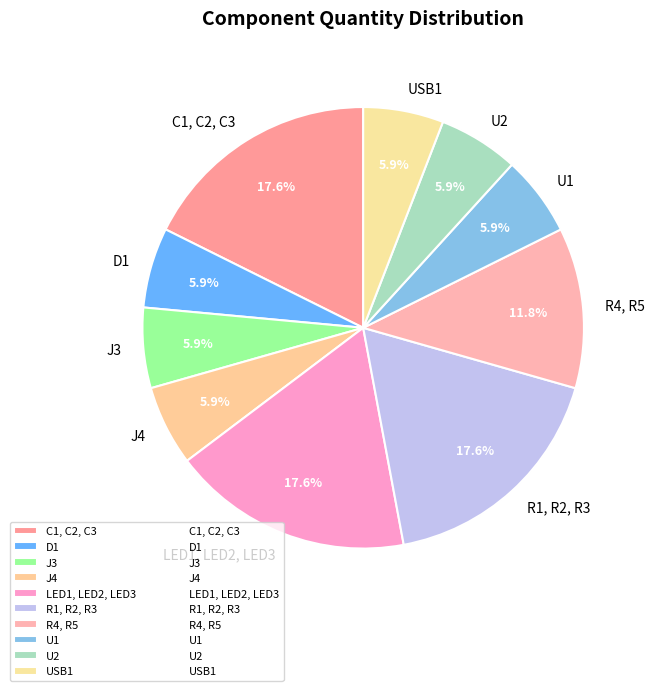

What portion of the pie excludes C1, C2, C3?

82.4%